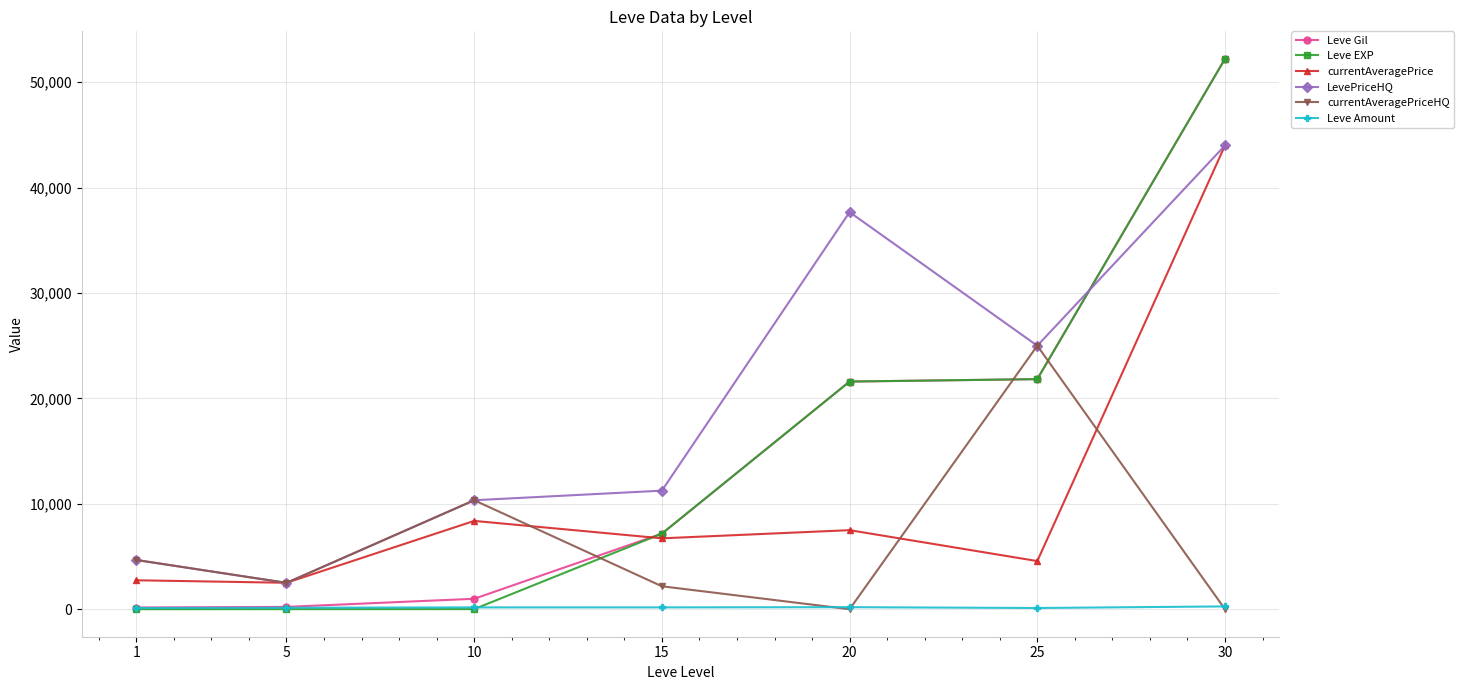

Which series has the widest spread of values?

Leve EXP